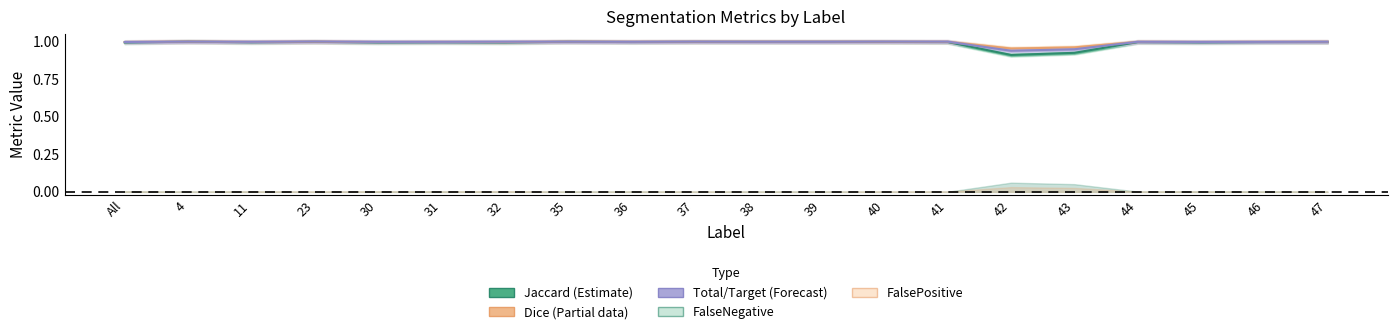

What is the approximate value of Jaccard (Estimate) at 35?

1.0